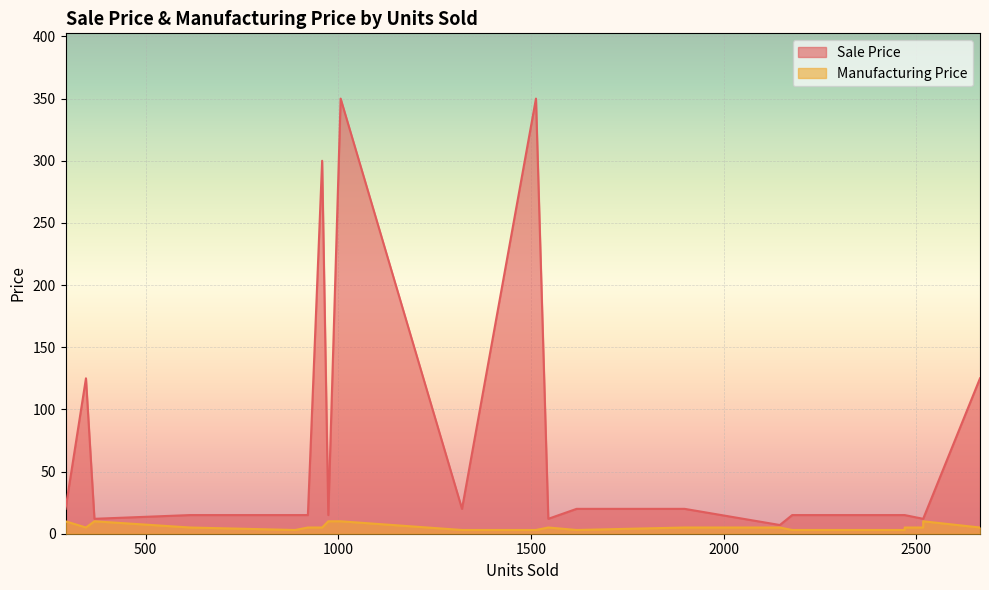

Is the value of Manufacturing Price at 2518 greater than the value of Sale Price at 1899?

No